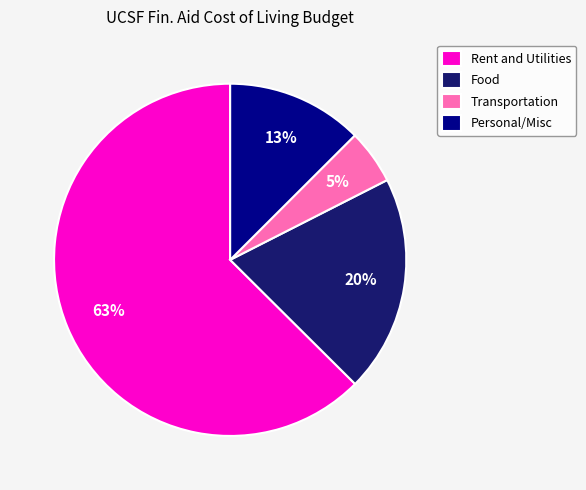

To the nearest percent, what is the difference between the Rent and Utilities and Food slice percentages?

43%